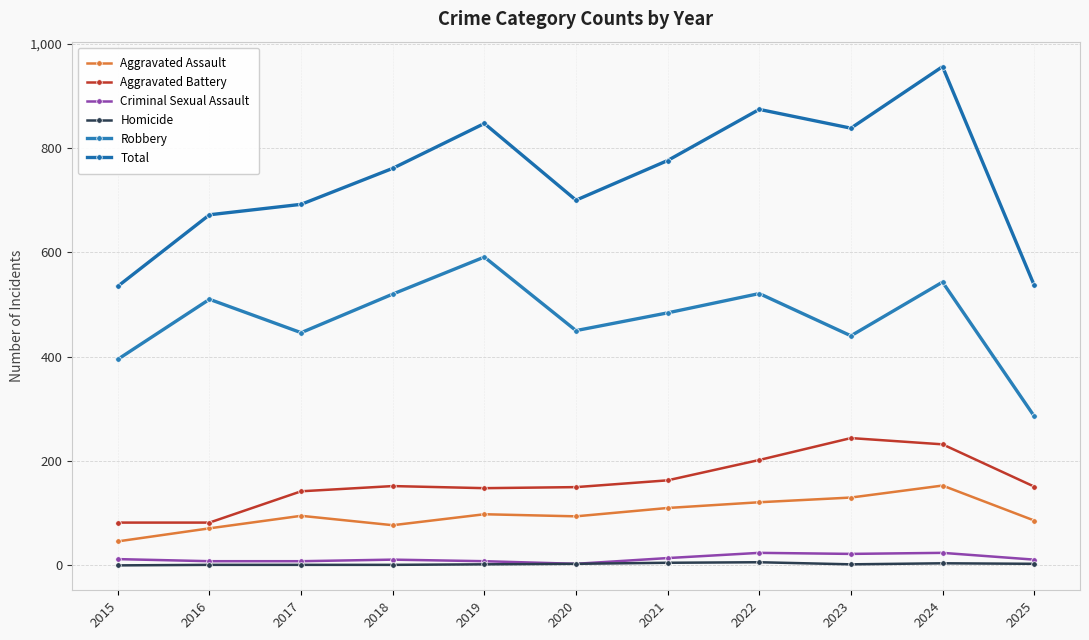

Reading left to right, what are all the values shown in this chart?

Aggravated Assault: 46	71	95	77	98	94	110	121	130	153	86
Aggravated Battery: 82	82	142	152	148	150	163	202	244	232	151
Criminal Sexual Assault: 12	8	8	11	8	3	14	24	22	24	11
Homicide: 0	1	1	1	2	3	5	6	2	4	3
Robbery: 395	510	446	520	591	450	484	521	440	543	286
Total: 535	672	692	761	847	700	776	874	838	956	537